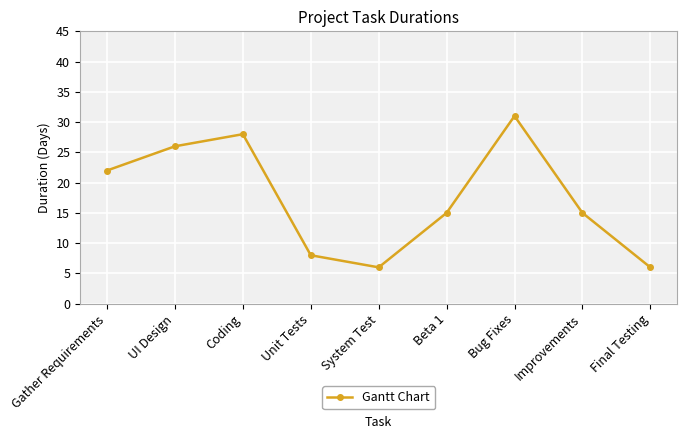

What is the difference between the maximum and minimum values?

25